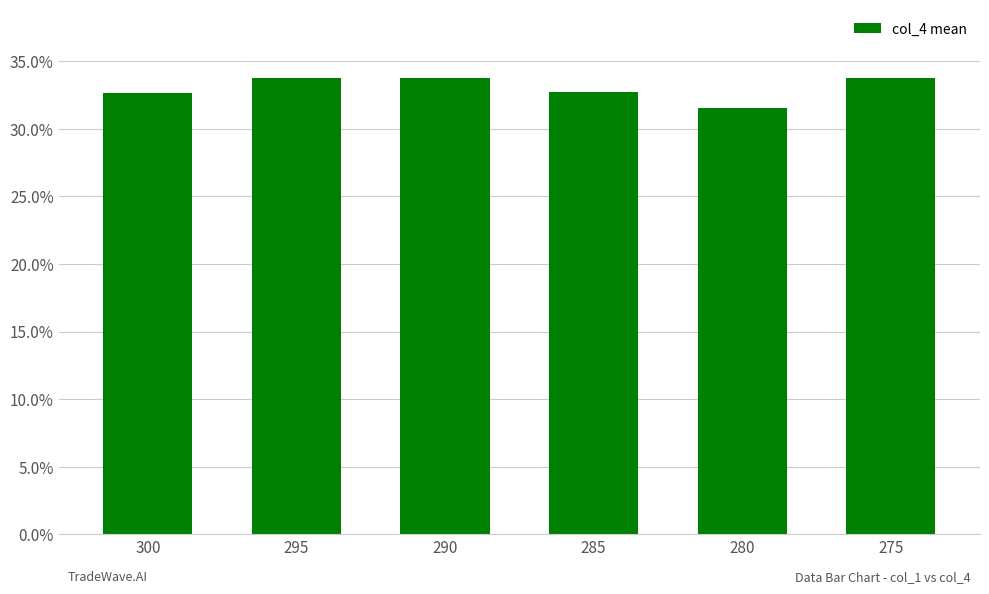

Are the bars horizontal?

No